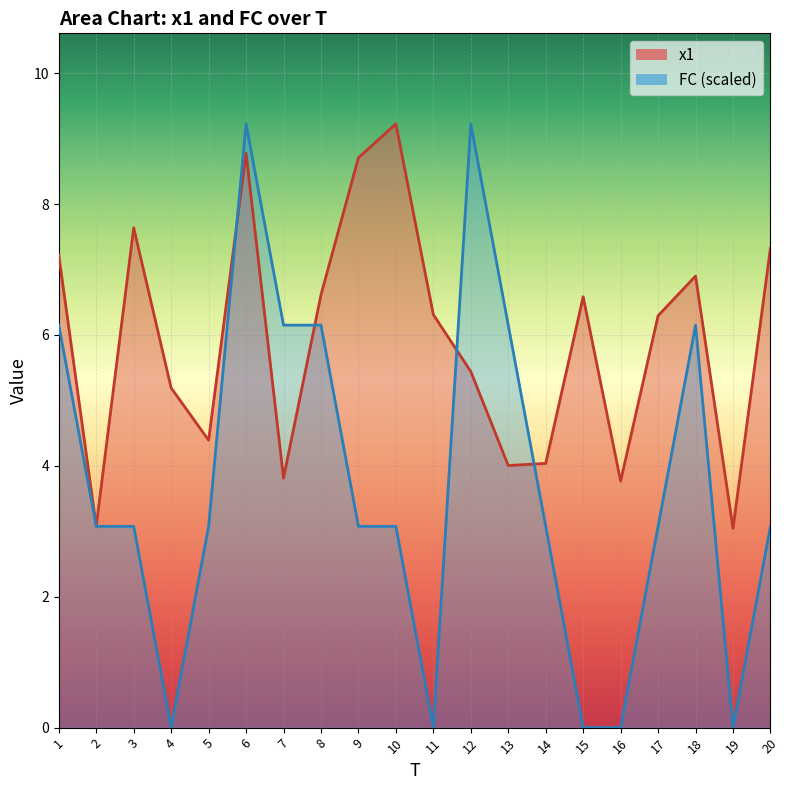

Rank the series by their maximum value, from highest to lowest.

x1, FC